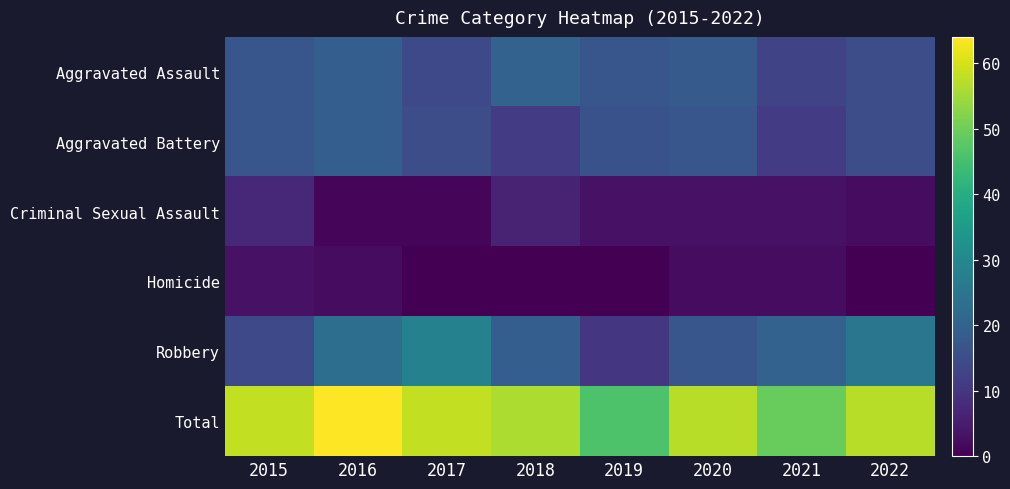

Reading left to right, list all the values displayed in this chart.

Aggravated Assault: 2015=17	2016=19	2017=14	2018=20	2019=17	2020=18	2021=13	2022=15
Aggravated Battery: 2015=17	2016=19	2017=15	2018=11	2019=16	2020=17	2021=11	2022=15
Criminal Sexual Assault: 2015=7	2016=1	2017=1	2018=6	2019=3	2020=3	2021=3	2022=2
Homicide: 2015=3	2016=2	2017=0	2018=0	2019=0	2020=2	2021=2	2022=0
Robbery: 2015=14	2016=23	2017=28	2018=19	2019=10	2020=17	2021=20	2022=25
Total: 2015=58	2016=64	2017=58	2018=56	2019=46	2020=57	2021=49	2022=57